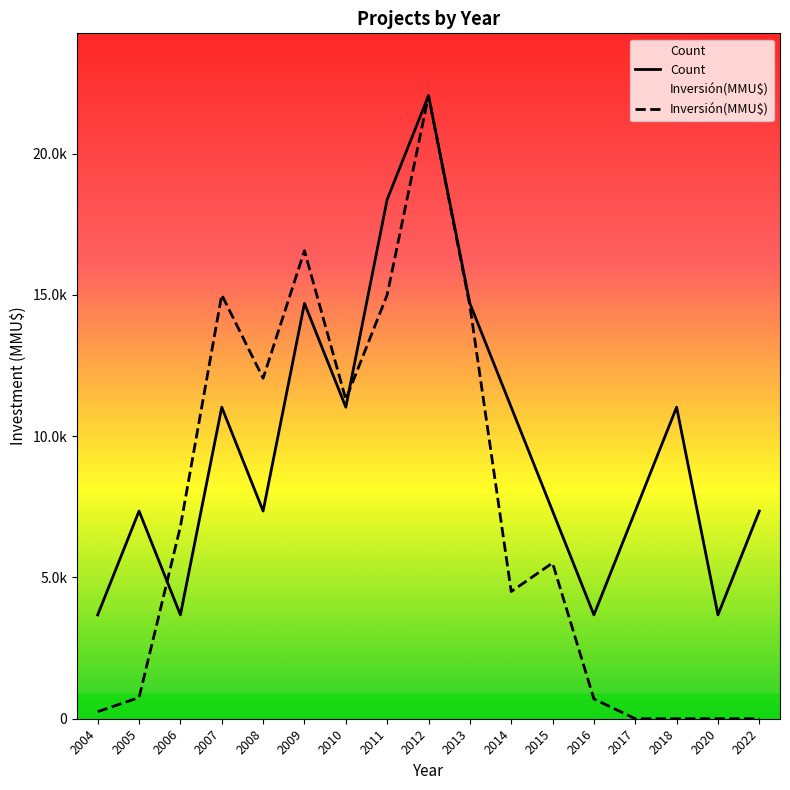

How many values in the Count series are below 7350?

4